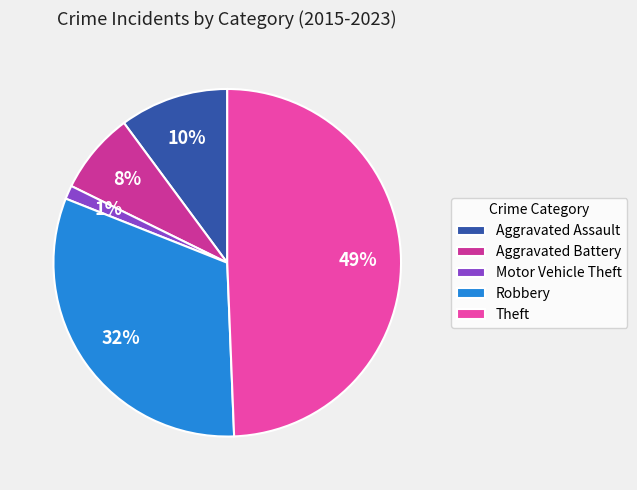

To the nearest percent, what portion does Theft represent?

49%